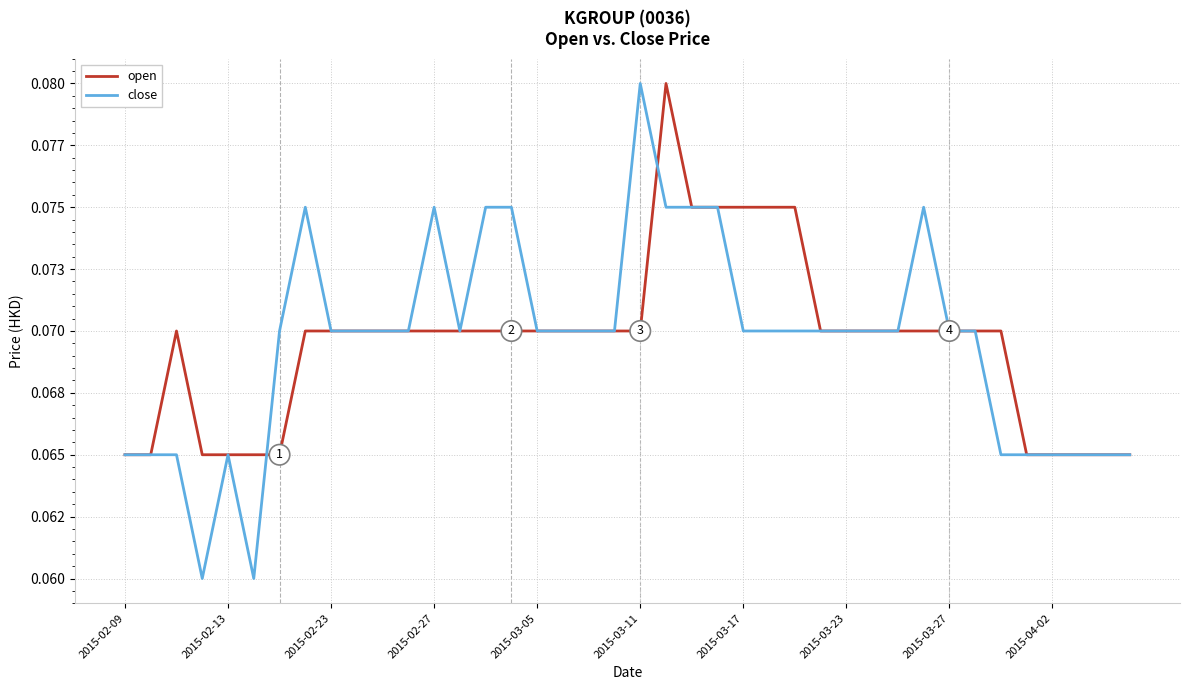

What are all the series names shown in the legend?

open, close